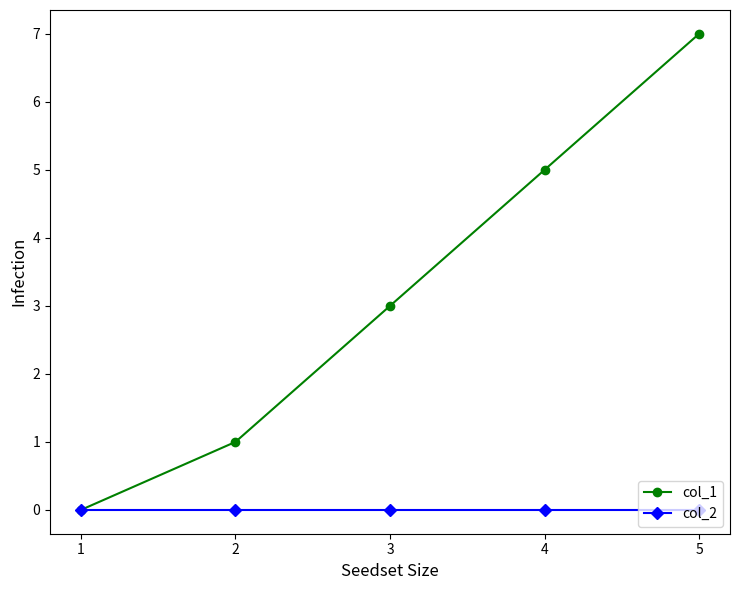

The col_2 series shows 0 at 2. True or false?

True